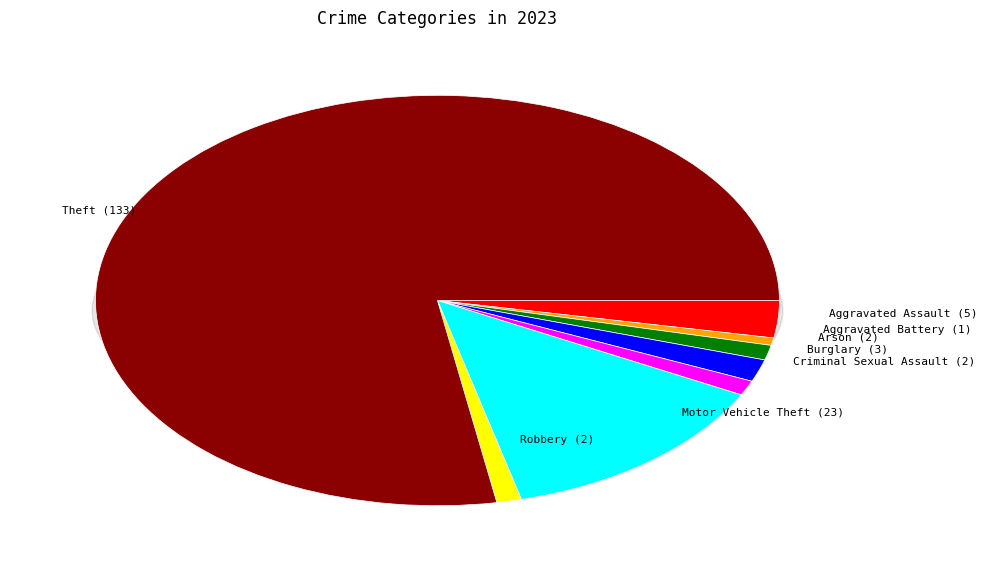

Combined, do Burglary and Theft account for over 50%?

Yes